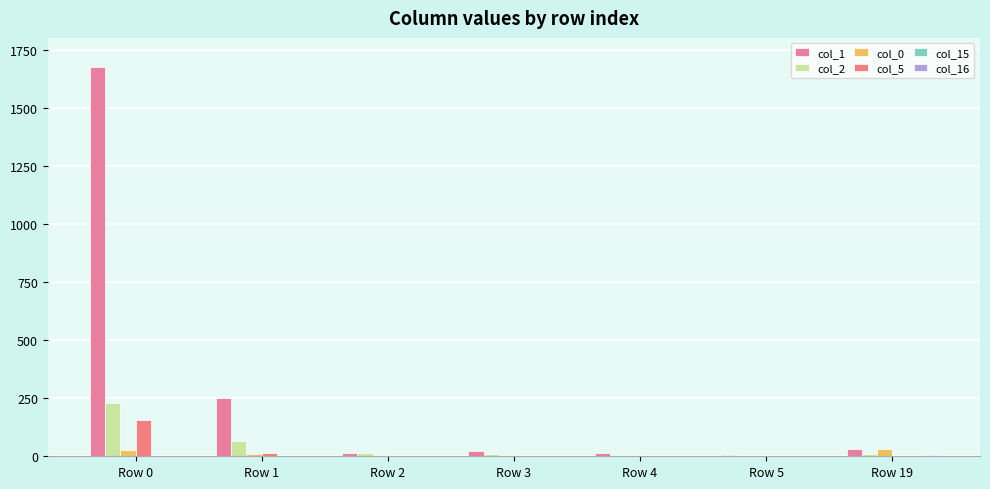

How many groups of bars are there?

7